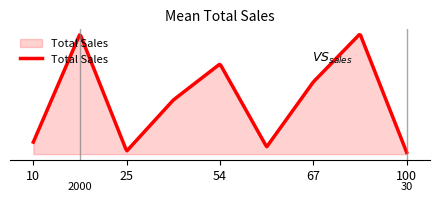

Does the chart have visible grid lines?

No